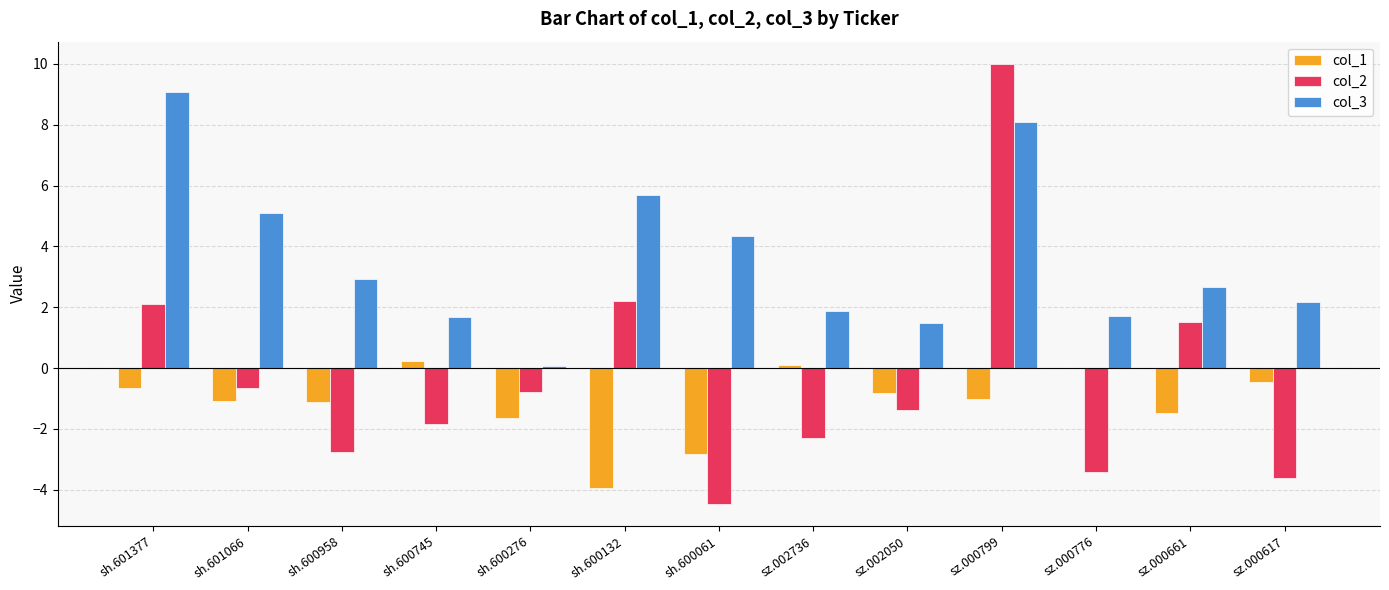

What is the sum of all col_2 values?

-5.3